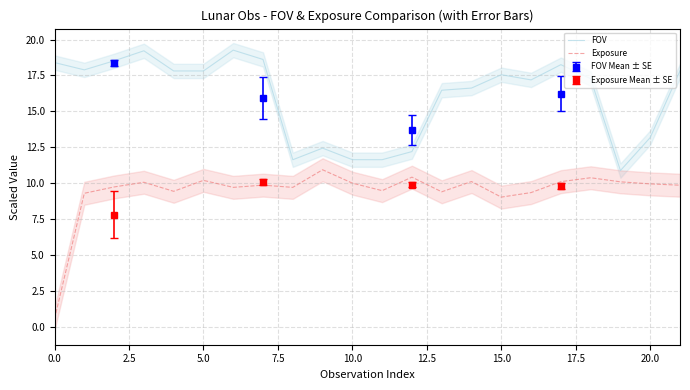

What is the average value of the FOV series?

16.0